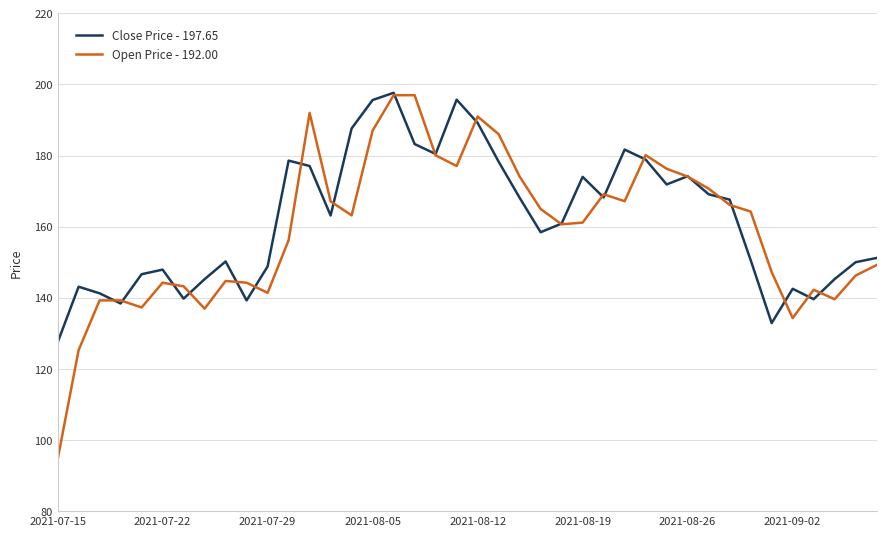

Which series has the widest spread of values?

Open Price - 192.00